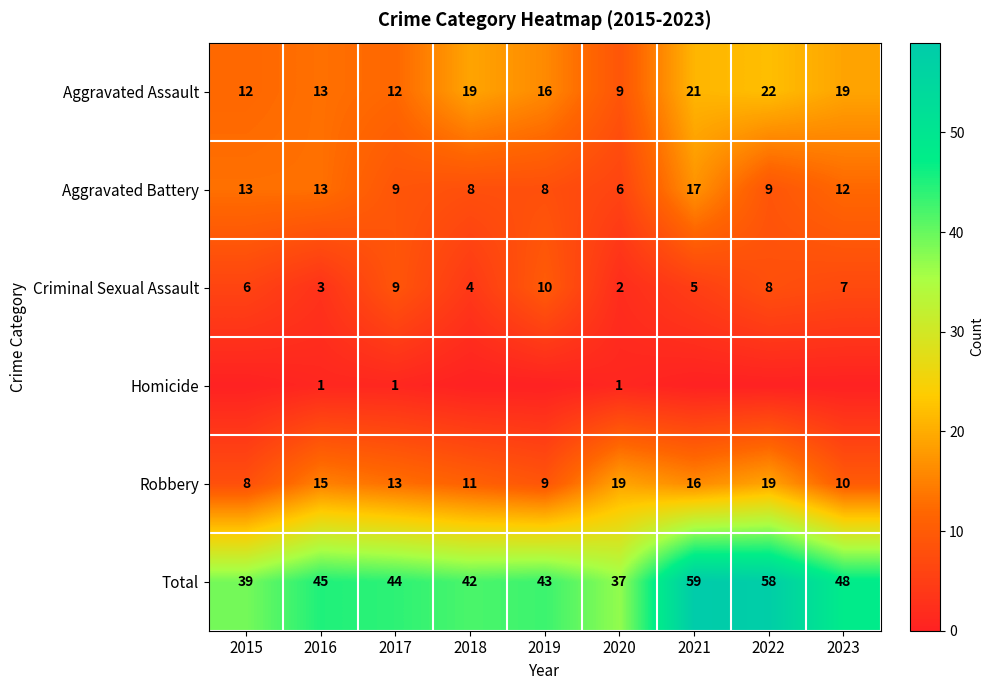

At which label does Aggravated Assault reach its peak?

2022